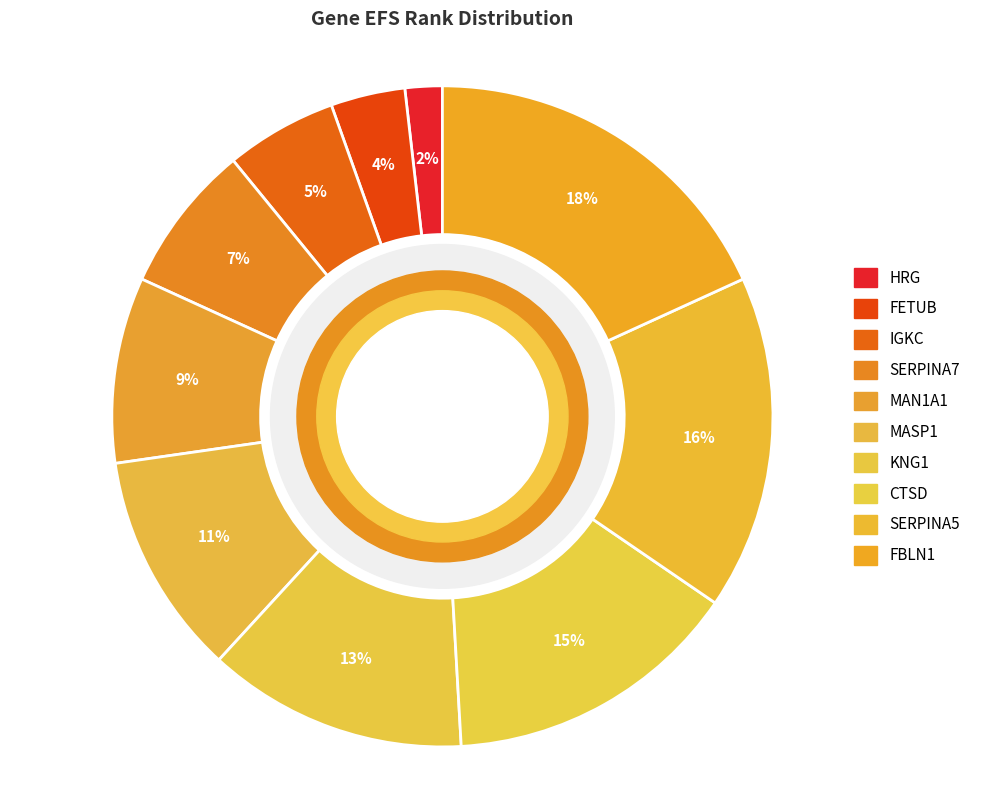

Count the number of slices in the pie.

10